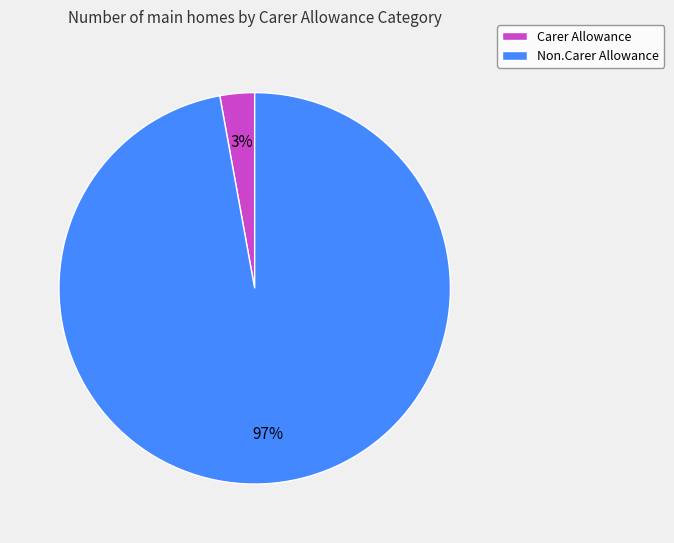

Is it true that Non.Carer Allowance is 97% of the pie?

True